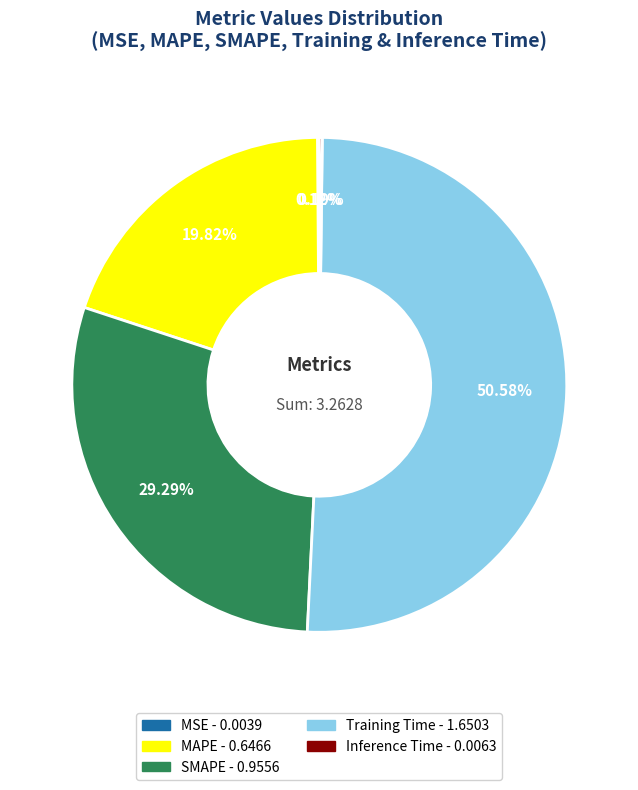

Is there a majority slice in this chart?

Yes